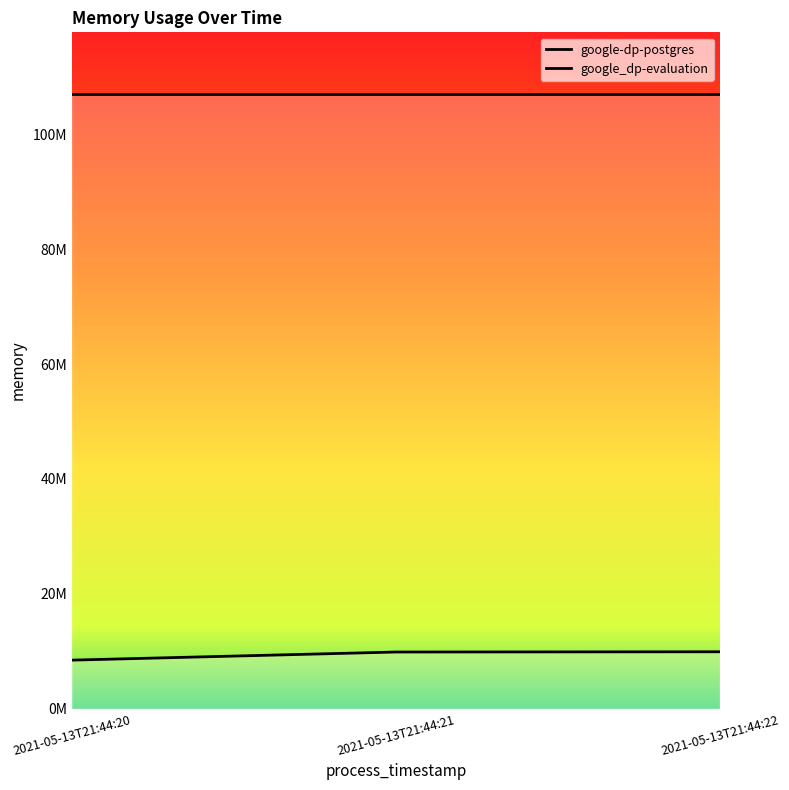

What is the sum of all values?

28229632